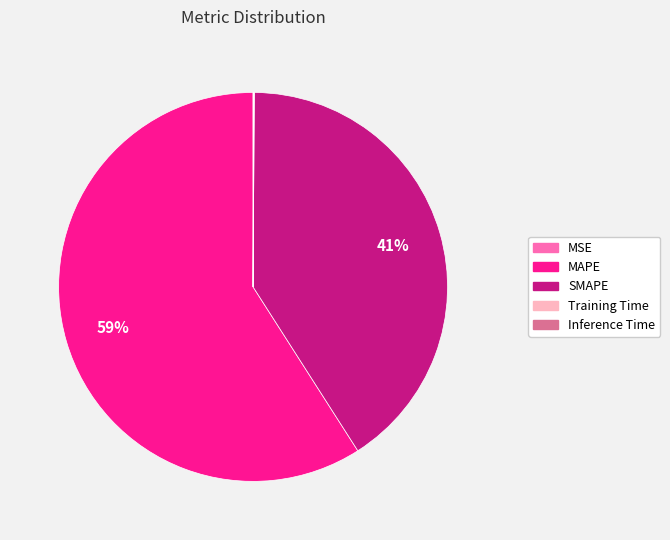

To the nearest percent, what is the average slice percentage?

20%